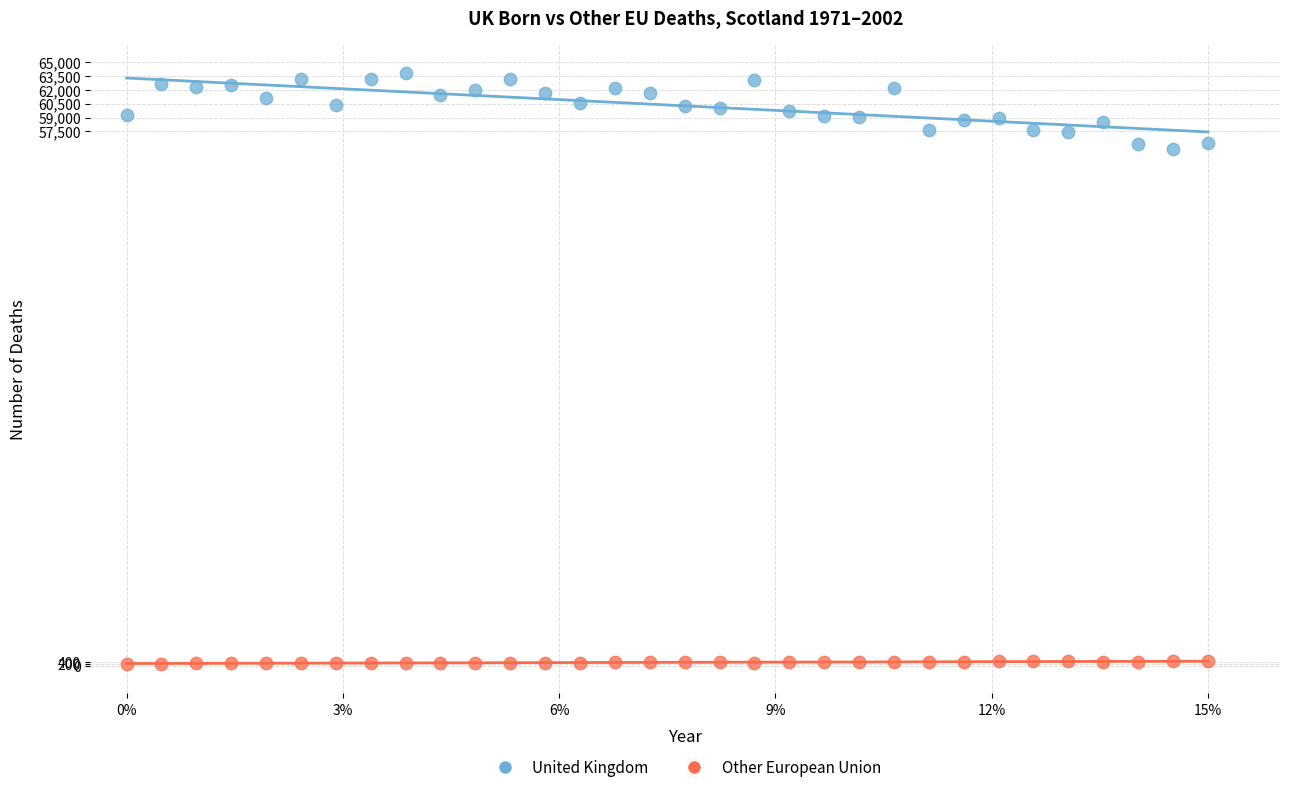

Which series reaches the maximum Y coordinate?

United Kingdom